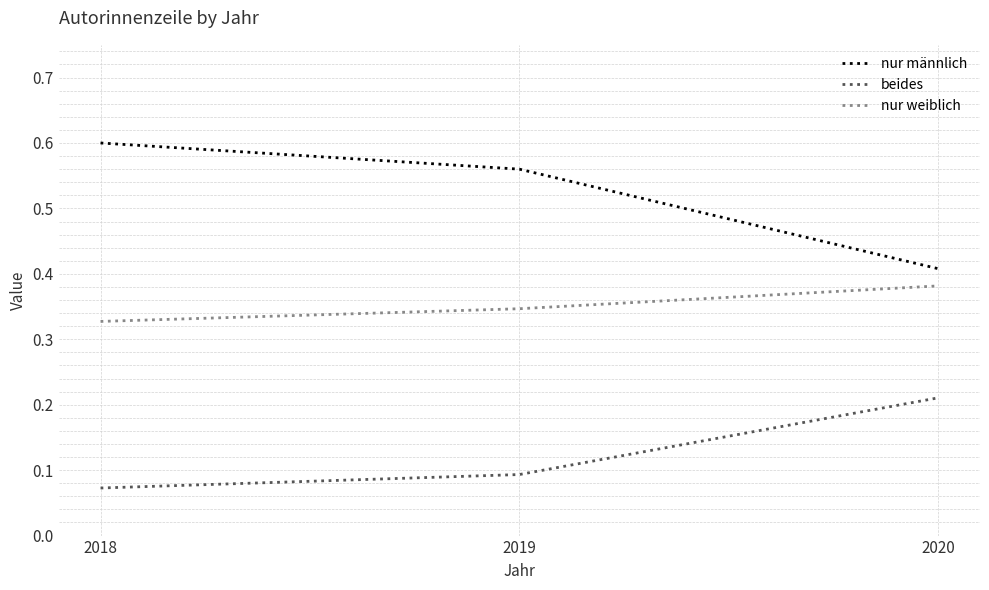

Which series changed the most between 2018 and 2019?

nur männlich